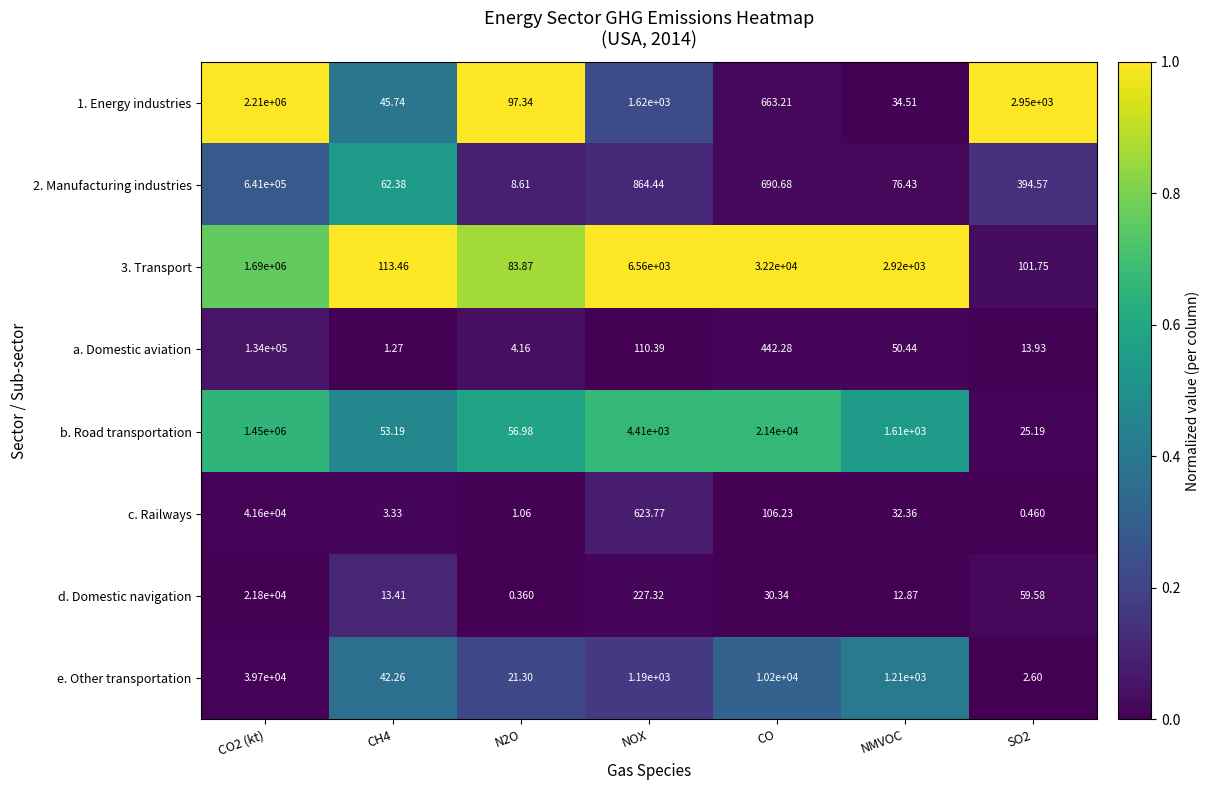

What is the total value across all series at CO2 (kt)?

6228100.0